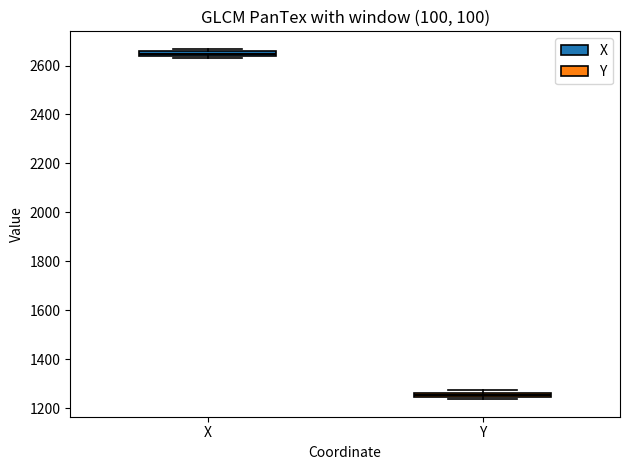

Which box's median line is the lowest?

Y